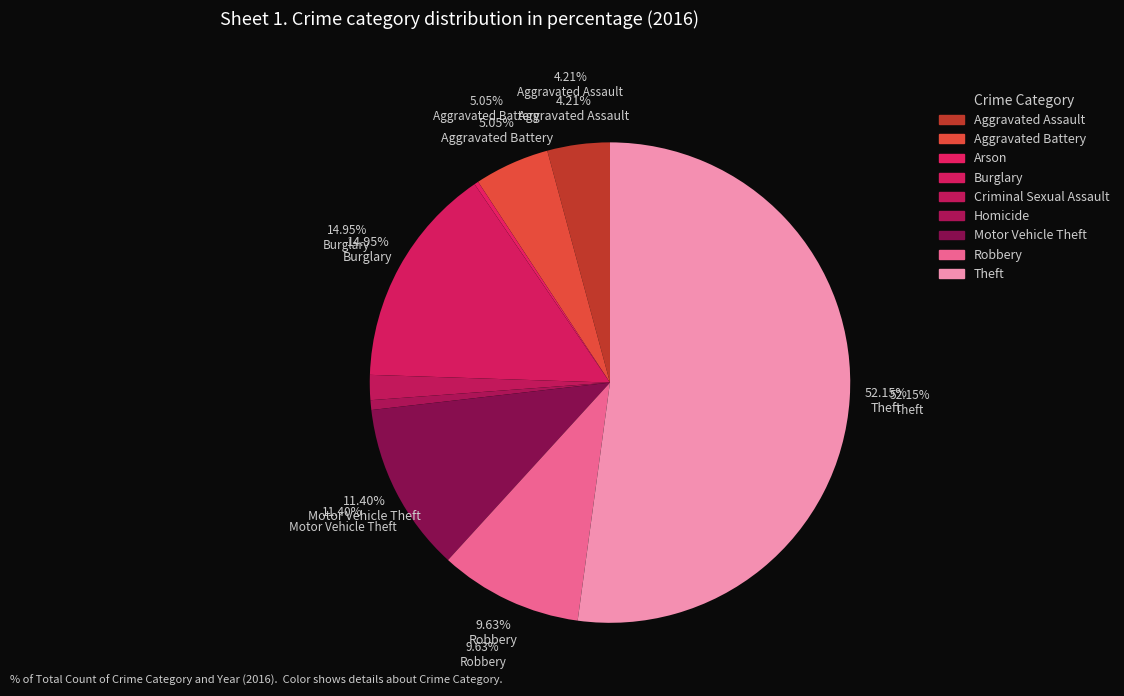

To the nearest percent, what is the average slice percentage?

11%